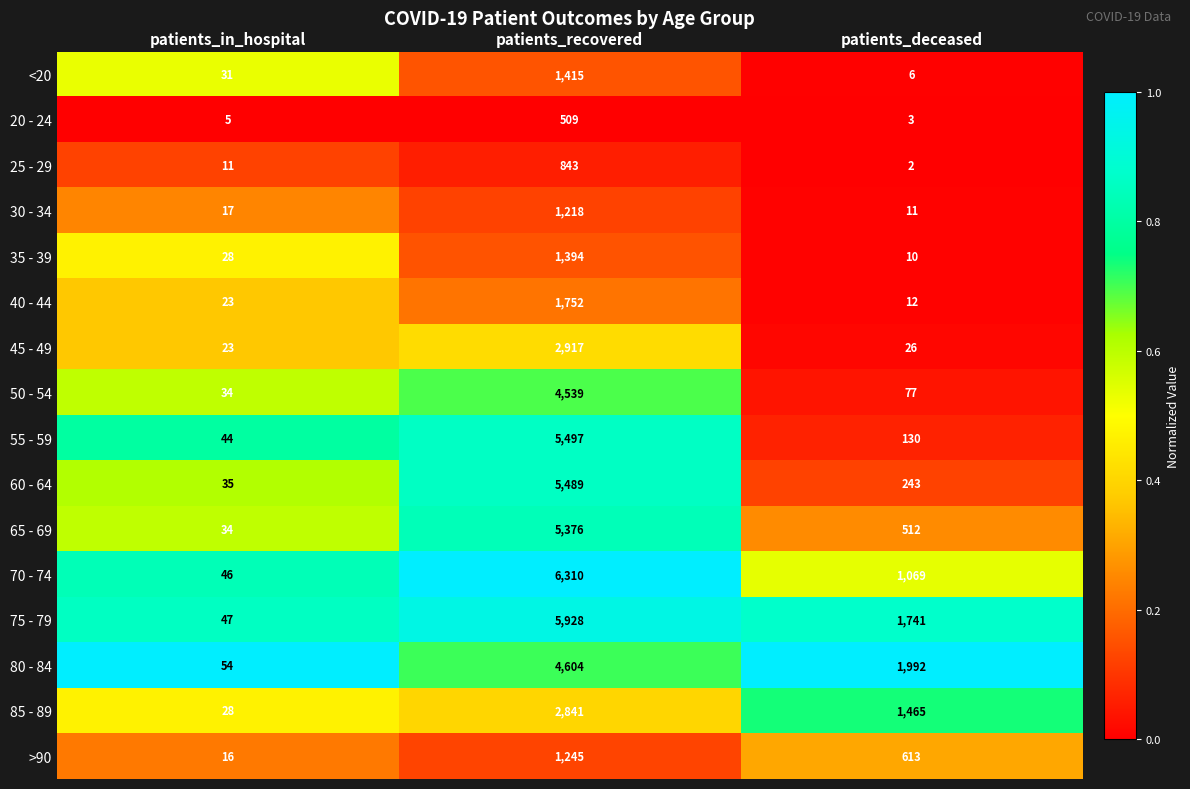

What is the average value of the 85 - 89 series?

1445